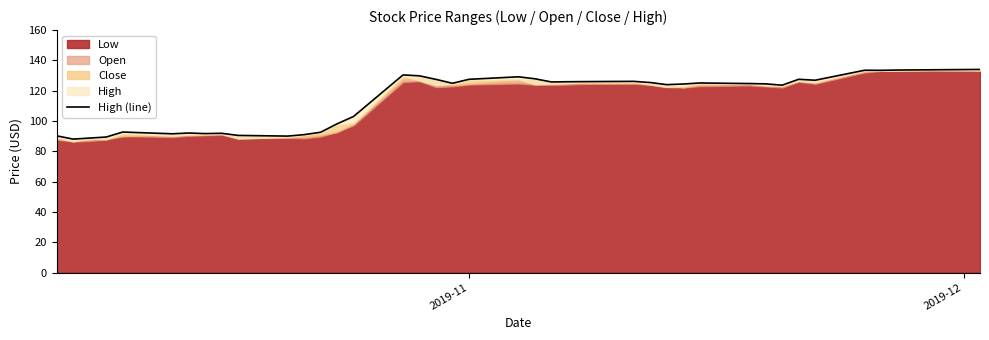

What is the value of the 22nd point from the left?

127.9